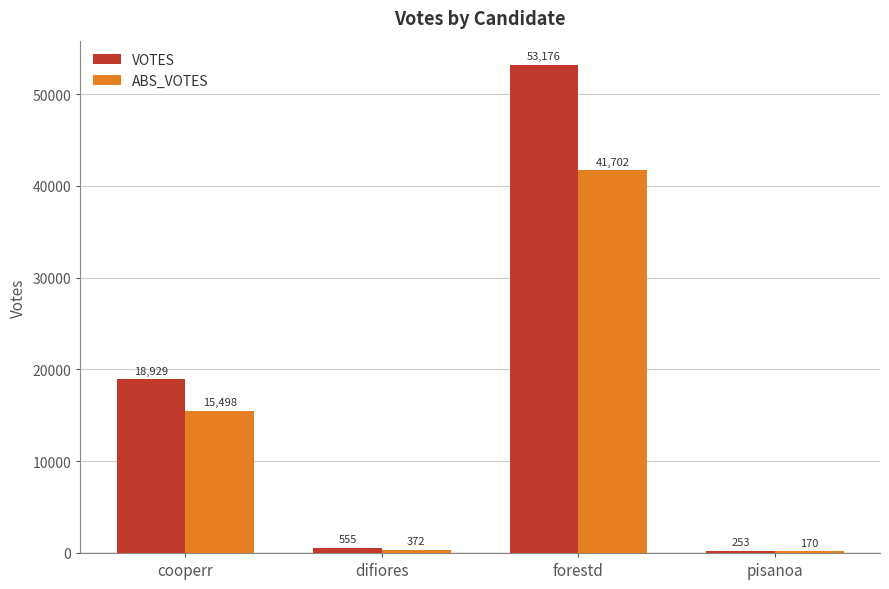

Which category has the lowest value across all series?

pisanoa